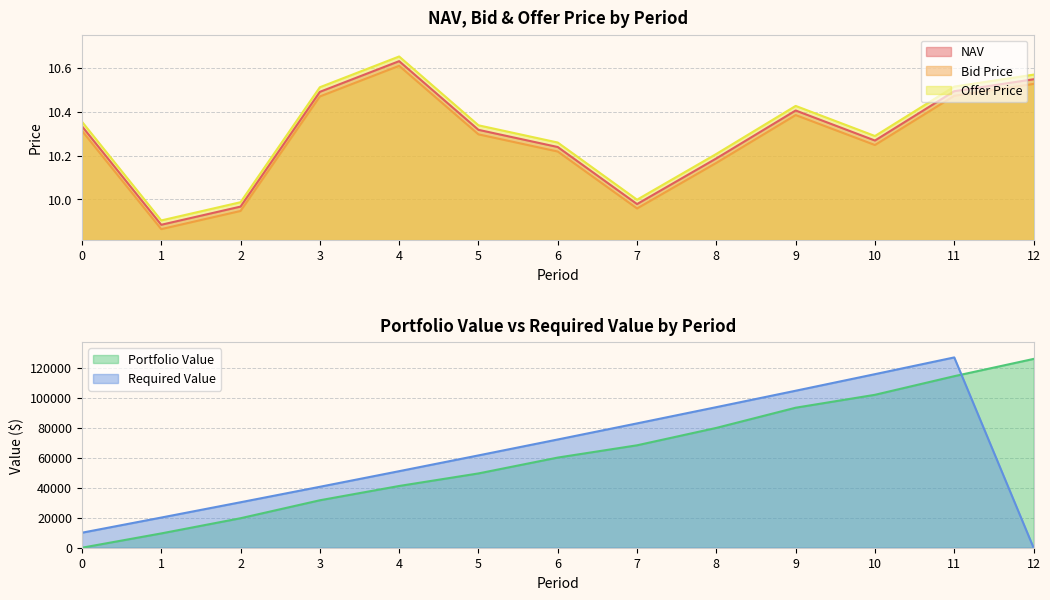

What value does the Bid Price series have at 9?

10.4